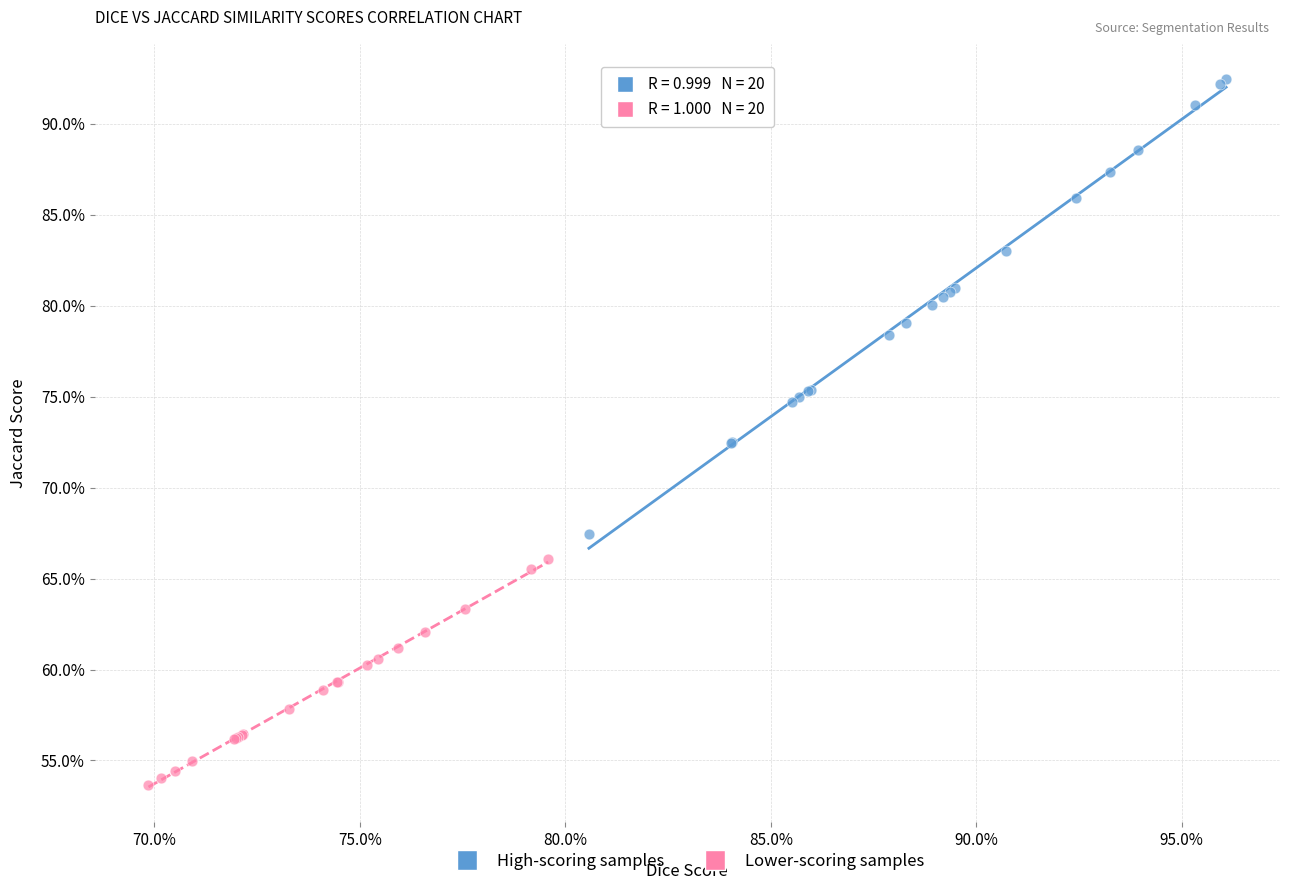

What are all the series names shown in the legend?

High-scoring samples, Lower-scoring samples